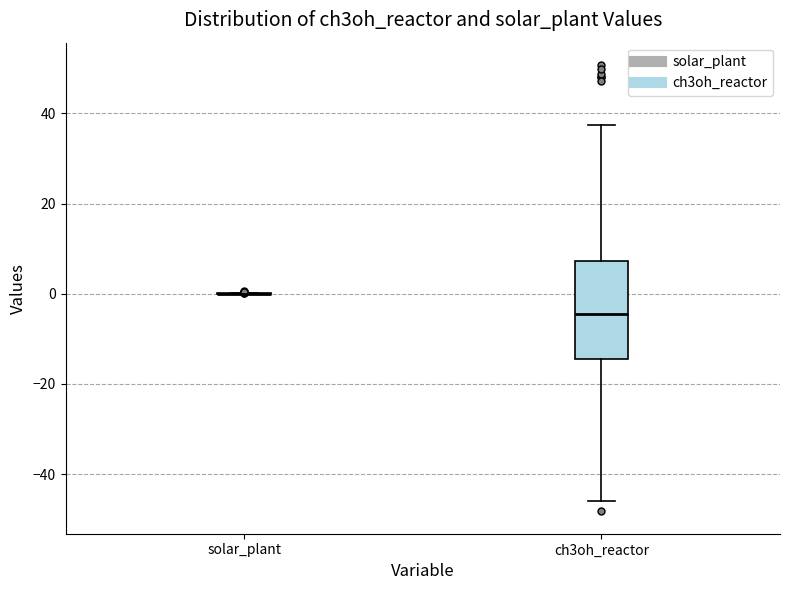

Which box is the tallest, from its lower edge to its upper edge?

ch3oh_reactor